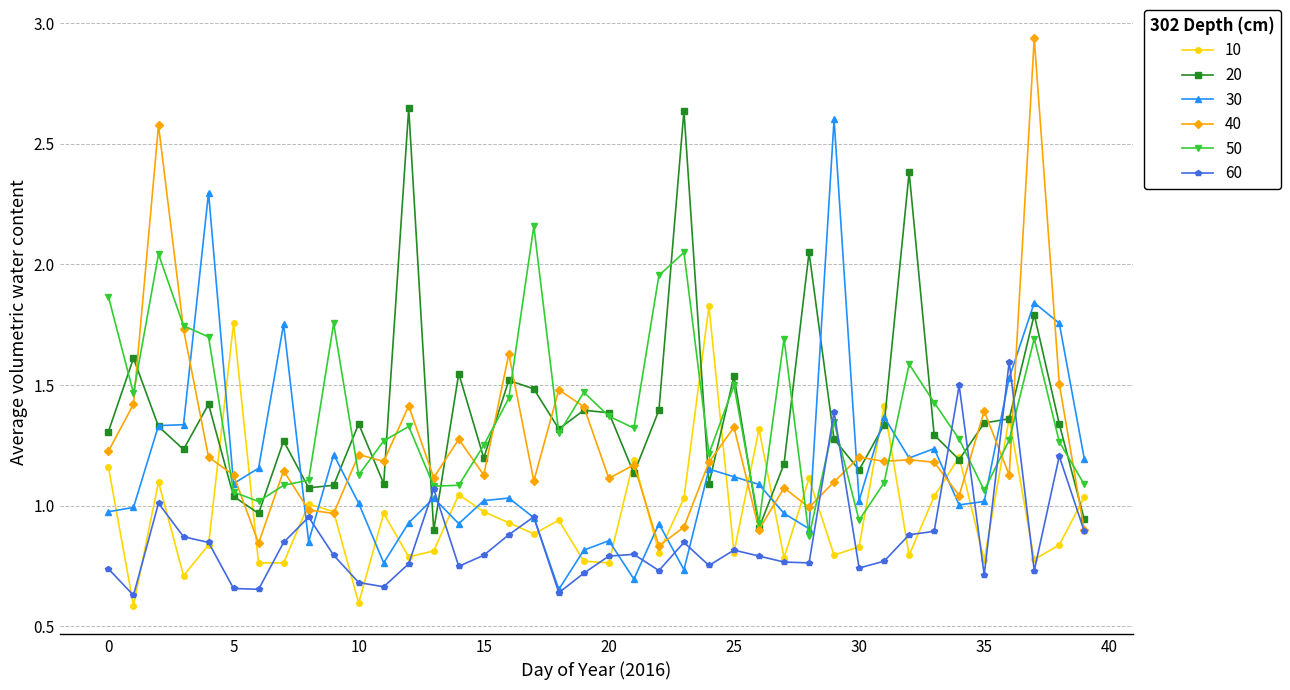

How many distinct data groups are displayed?

6